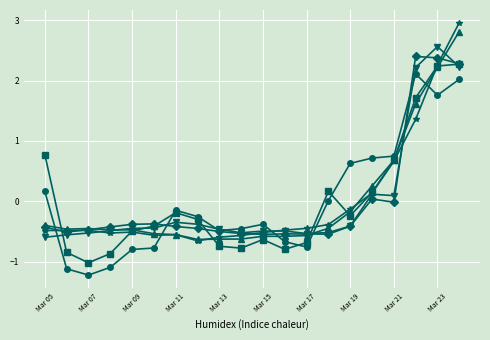

What is the minimum value shown in the chart?

-1.2